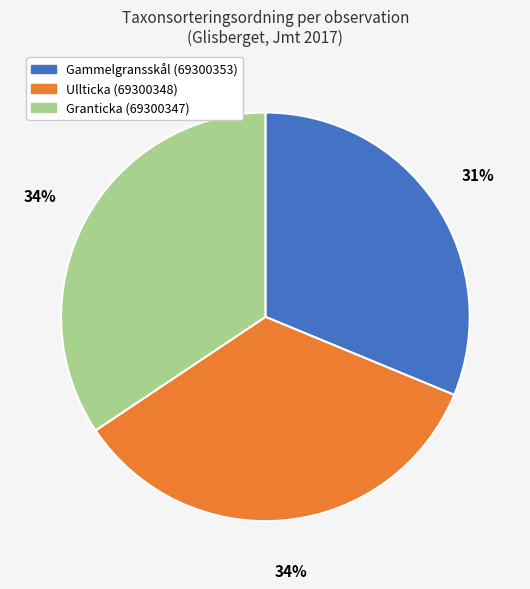

To the nearest percent, what is the average slice percentage?

33%